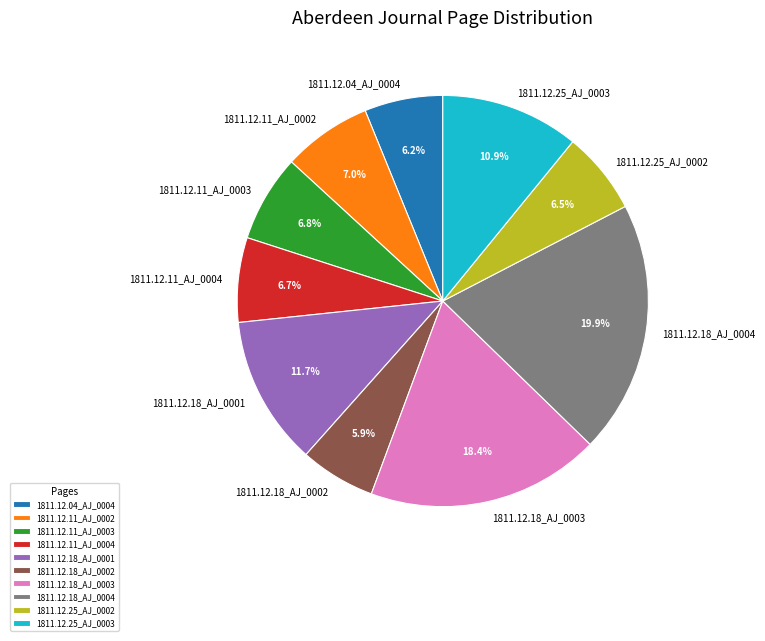

Which has a higher value, 1811.12.04_AJ_0004 or 1811.12.18_AJ_0001?

1811.12.18_AJ_0001